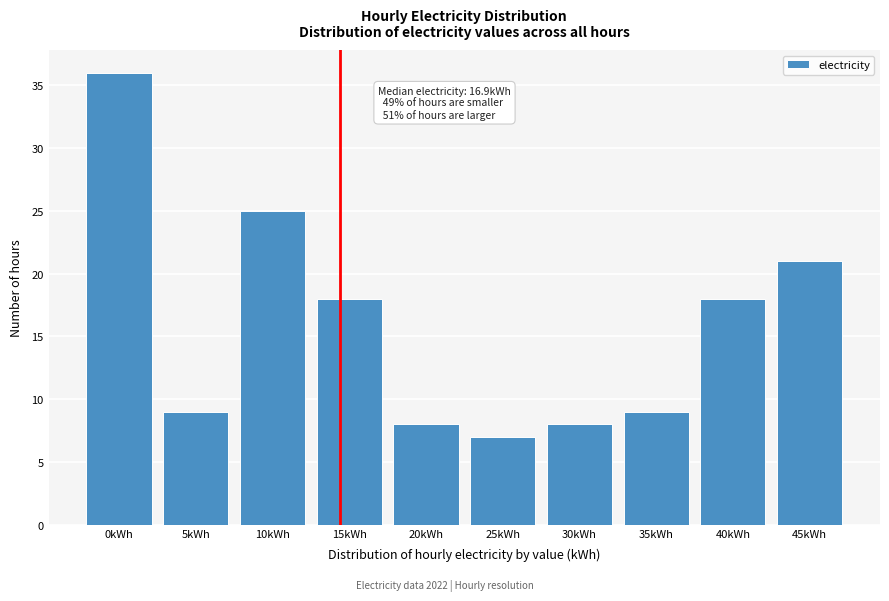

Reading right to left, transcribe all the data shown in this chart.

45kWh=21	40kWh=18	35kWh=9	30kWh=8	25kWh=7	20kWh=8	15kWh=18	10kWh=25	5kWh=9	0kWh=36